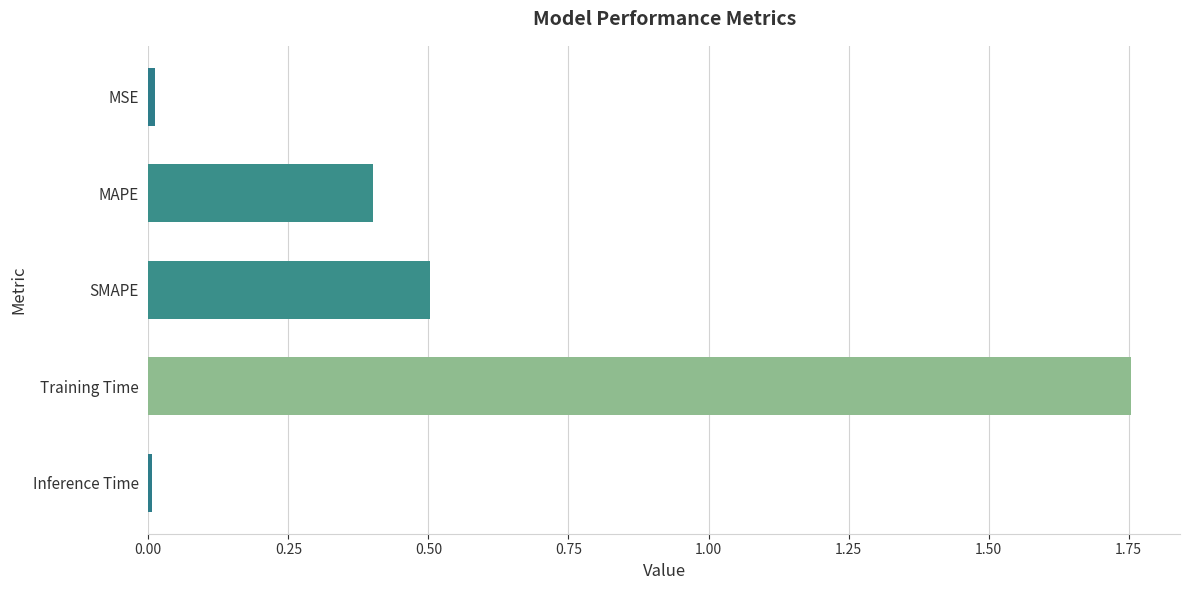

What is the sum of all values?

2.7